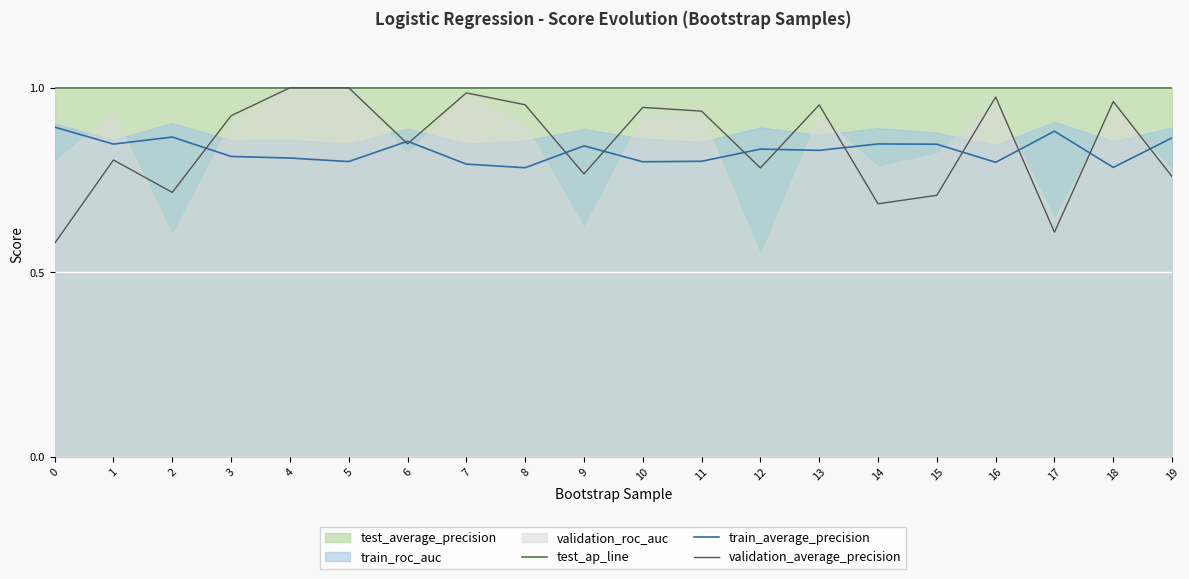

How many times do validation_average_precision and train_average_precision cross each other?

12